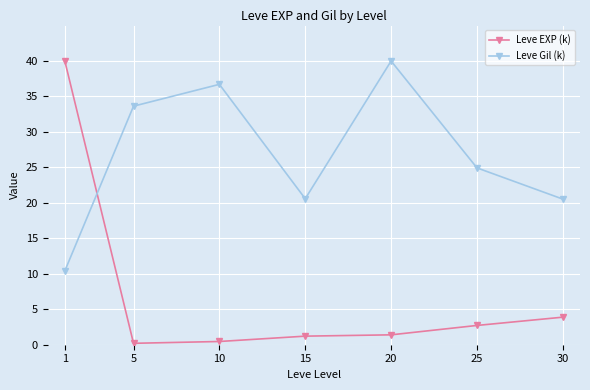

At which category does Leve Gil (k) reach its first local peak?

10